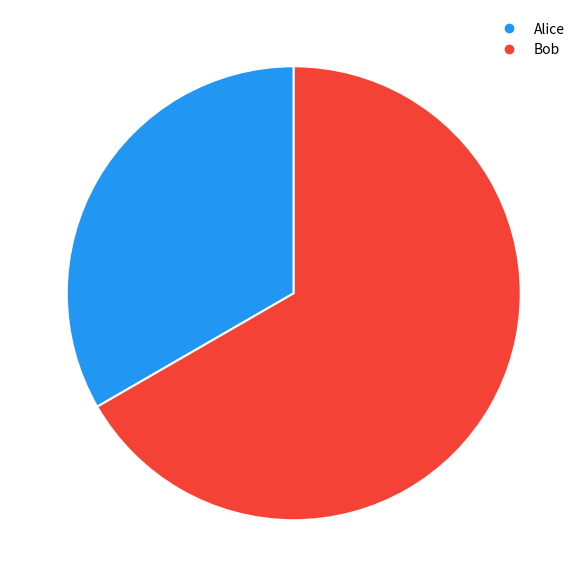

Is the sum of Alice and Bob greater than half?

Yes